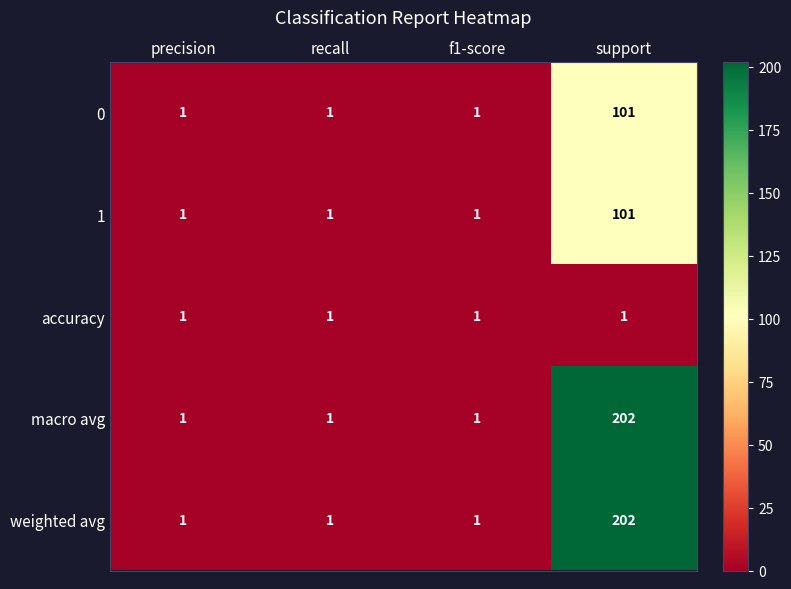

Is the value of weighted avg at f1-score greater than the value of macro avg at support?

No